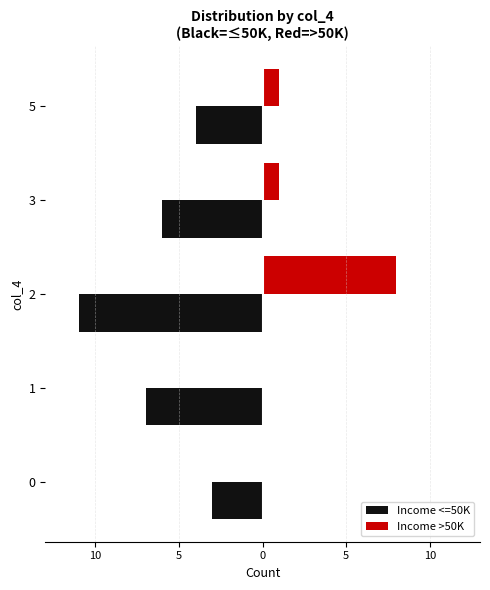

What is the average value of the Income <=50K series?

-6